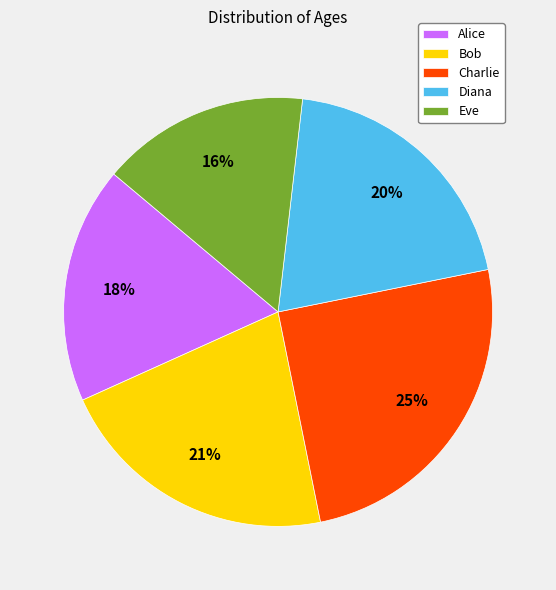

What is the ratio of the value at Charlie to the value at Eve?

1.6